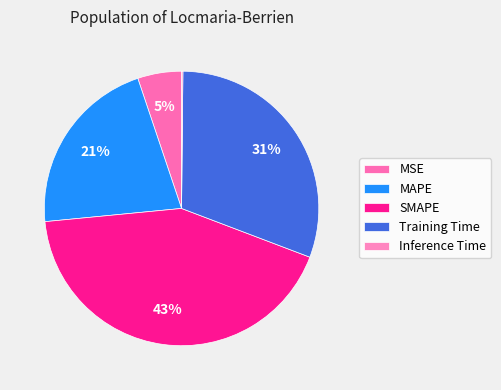

How many slices are in this pie chart?

5